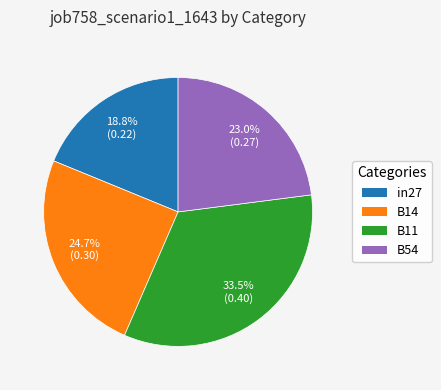

What is the ratio of the value at B11 to the value at B54?

1.5